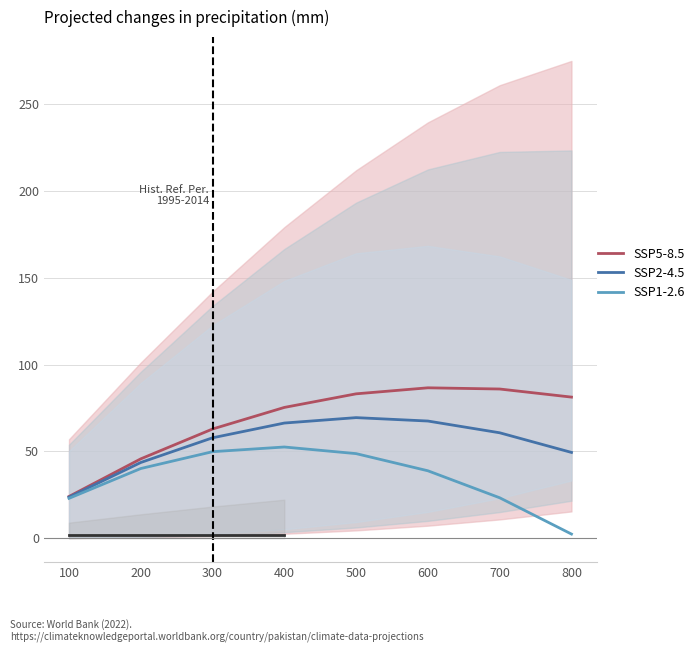

What is the sum of all SSP2-4.5 values?

438.5